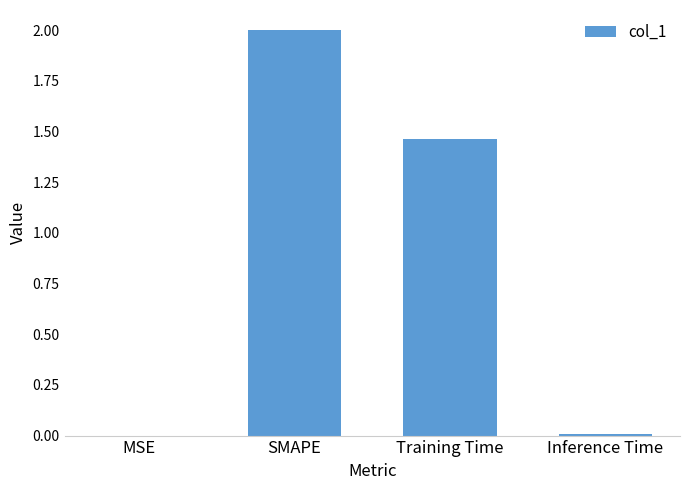

What is the greatest value displayed?

2.0